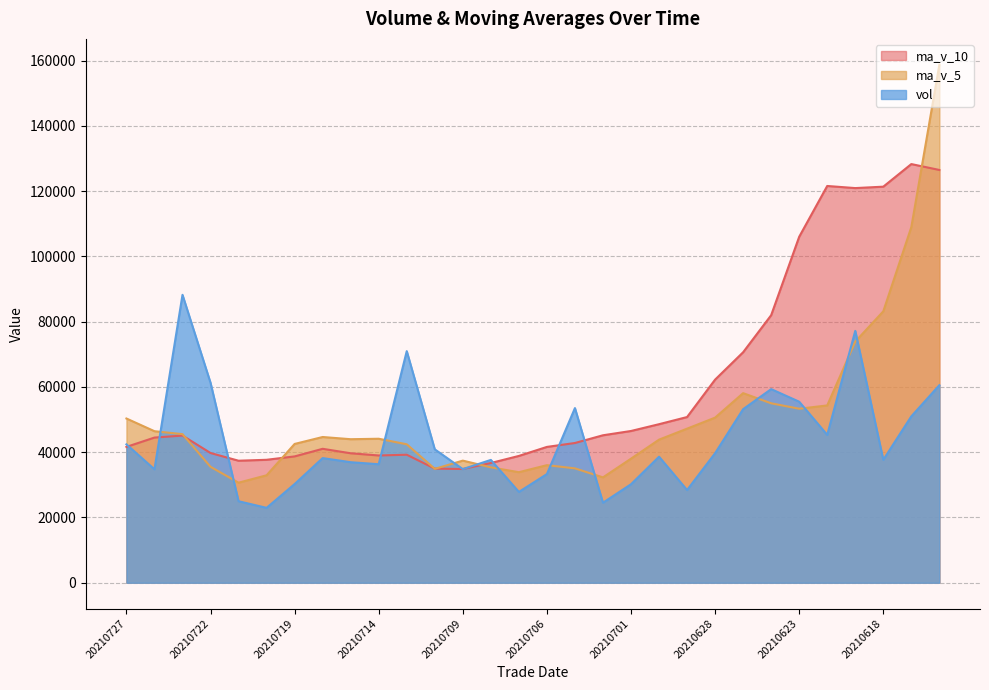

How many interior local peaks does the ma_v_5 series have?

5